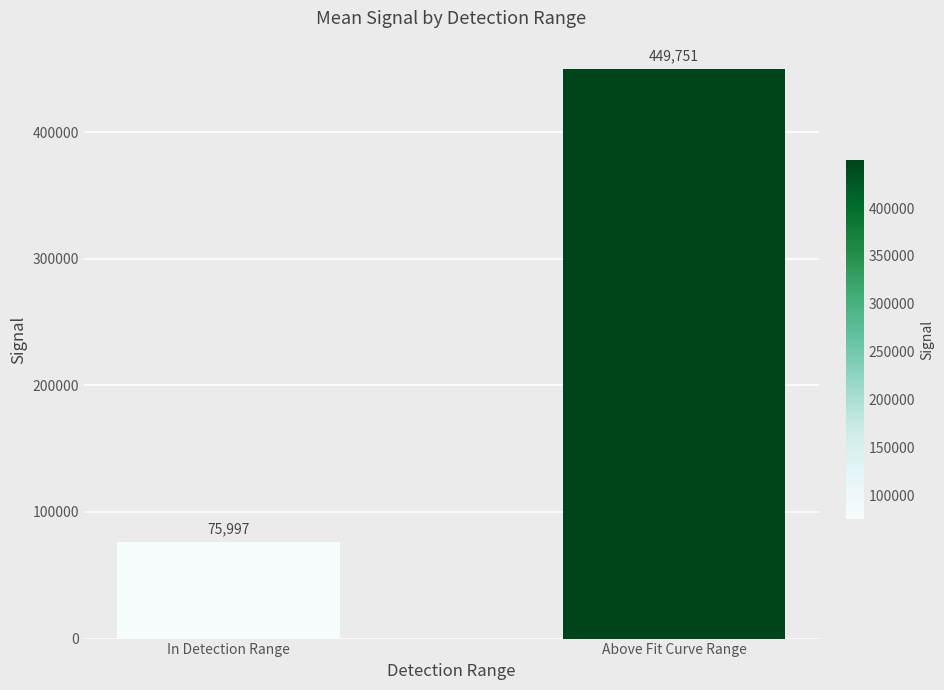

What is the label of the 2nd bar from the right?

In Detection Range